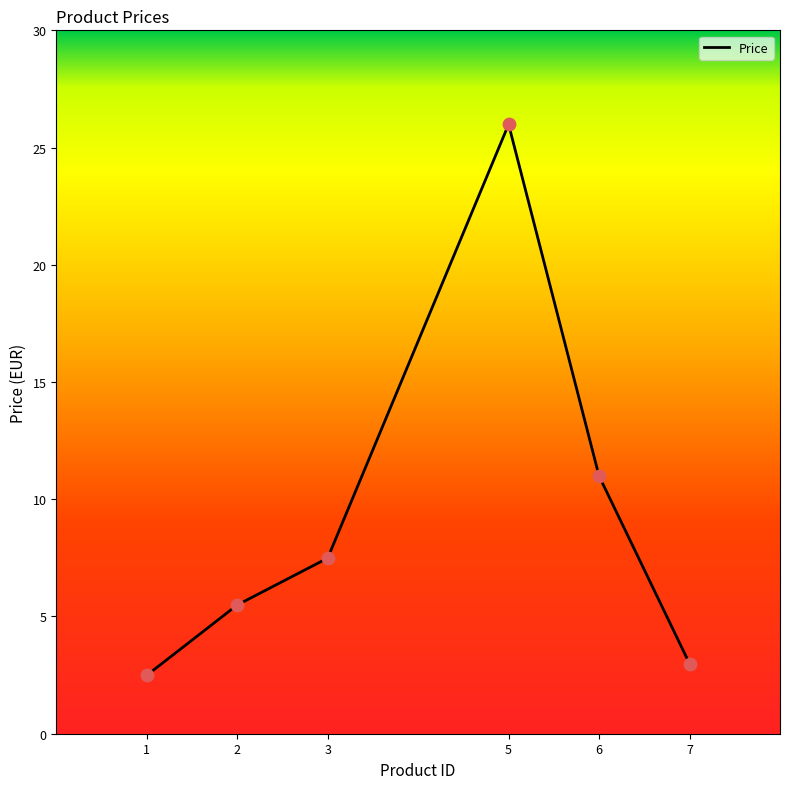

What is the change in value from 5 to 6?

-15.0